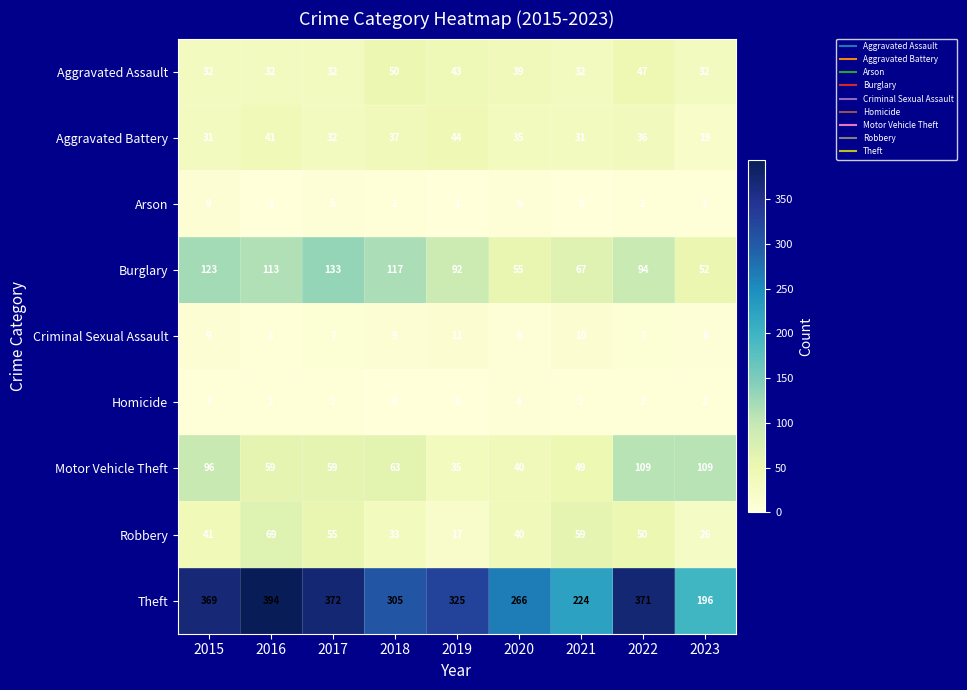

Is it true that Motor Vehicle Theft equals 41 at 2017?

False